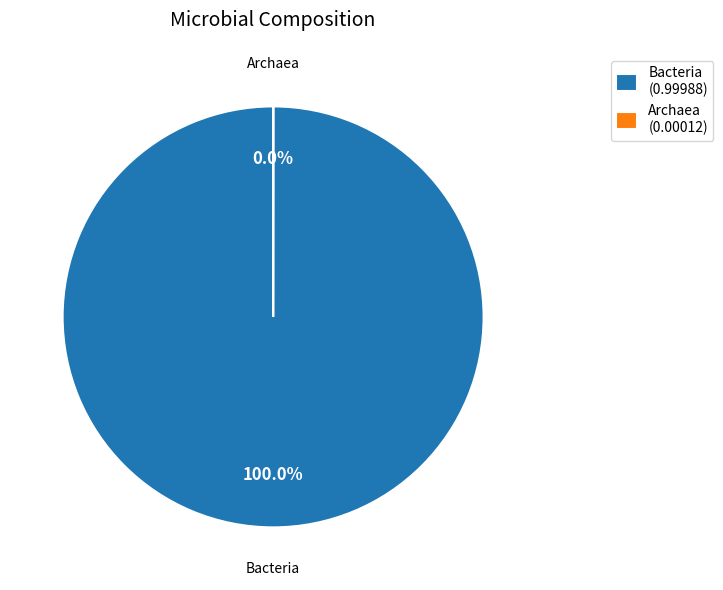

Does any single category account for the majority?

Yes